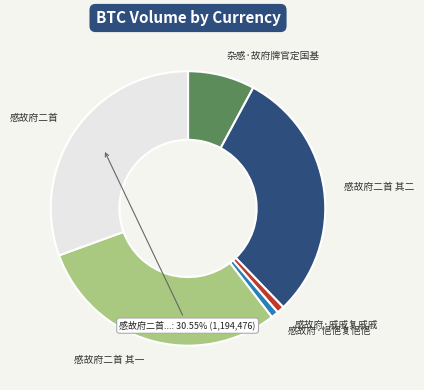

Between 杂感·故府牌官定国基 and 感故府·戚戚复戚戚, which is larger?

杂感·故府牌官定国基